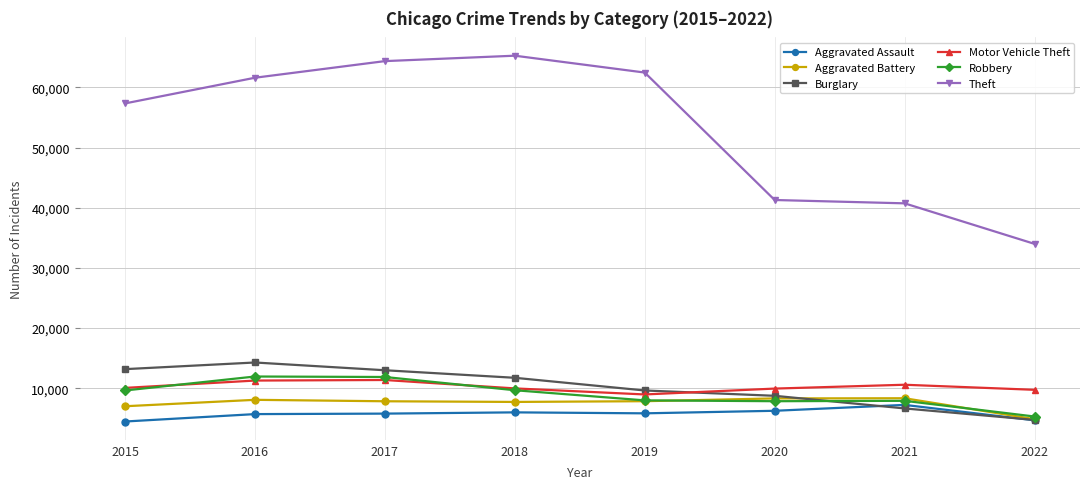

What is the value of the Aggravated Battery point at the 1st from the left?

7018